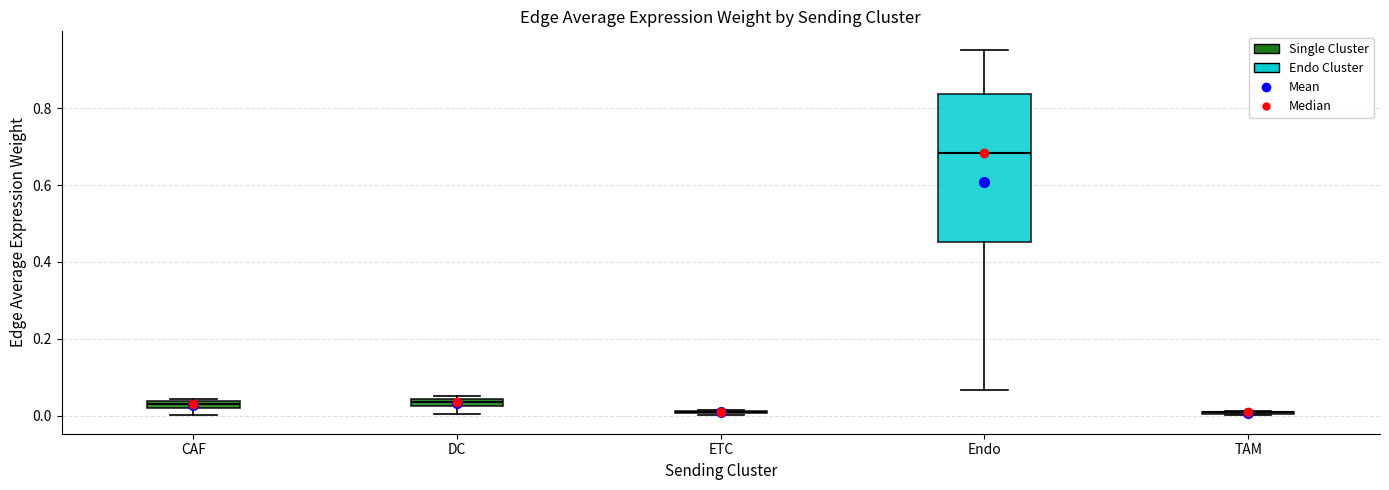

Comparing the boxes themselves (not the whiskers), which one is the tallest?

Endo